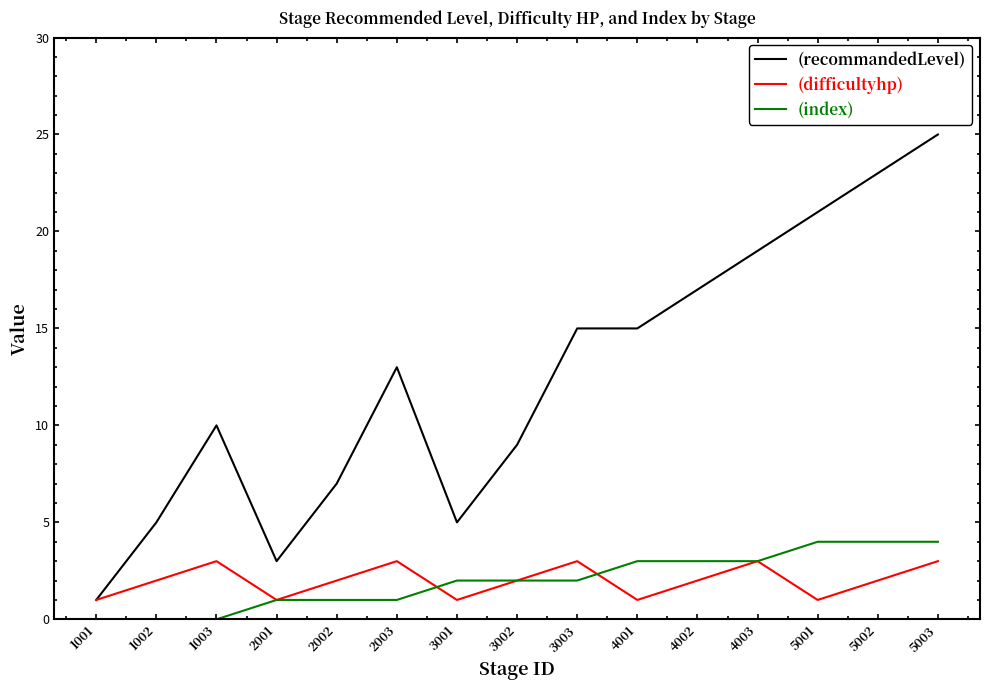

The value of (index) at 3002 is 2. True or false?

True